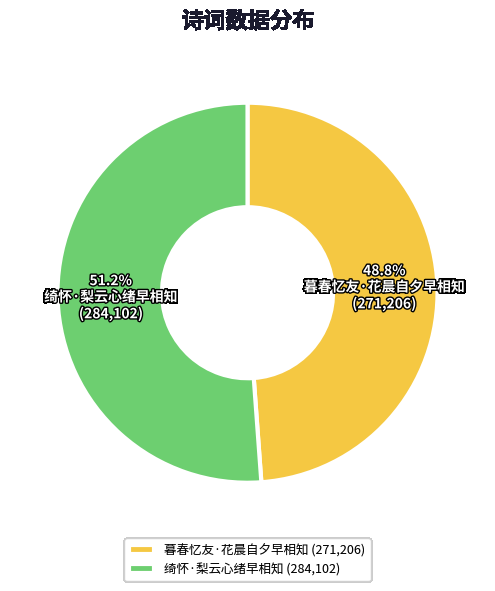

To the nearest percent, what portion does 绮怀·梨云心绪早相知 represent?

51%